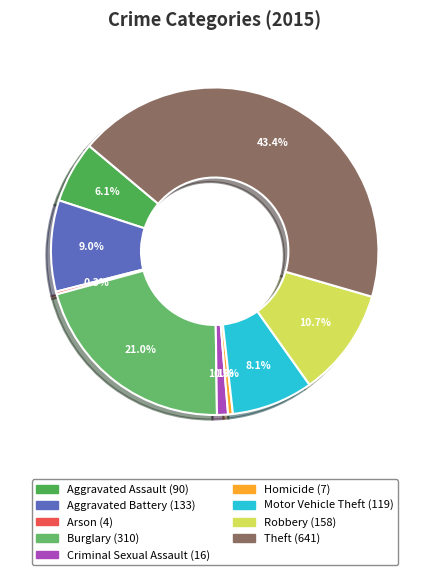

Is there any slice that represents more than half of the pie?

No